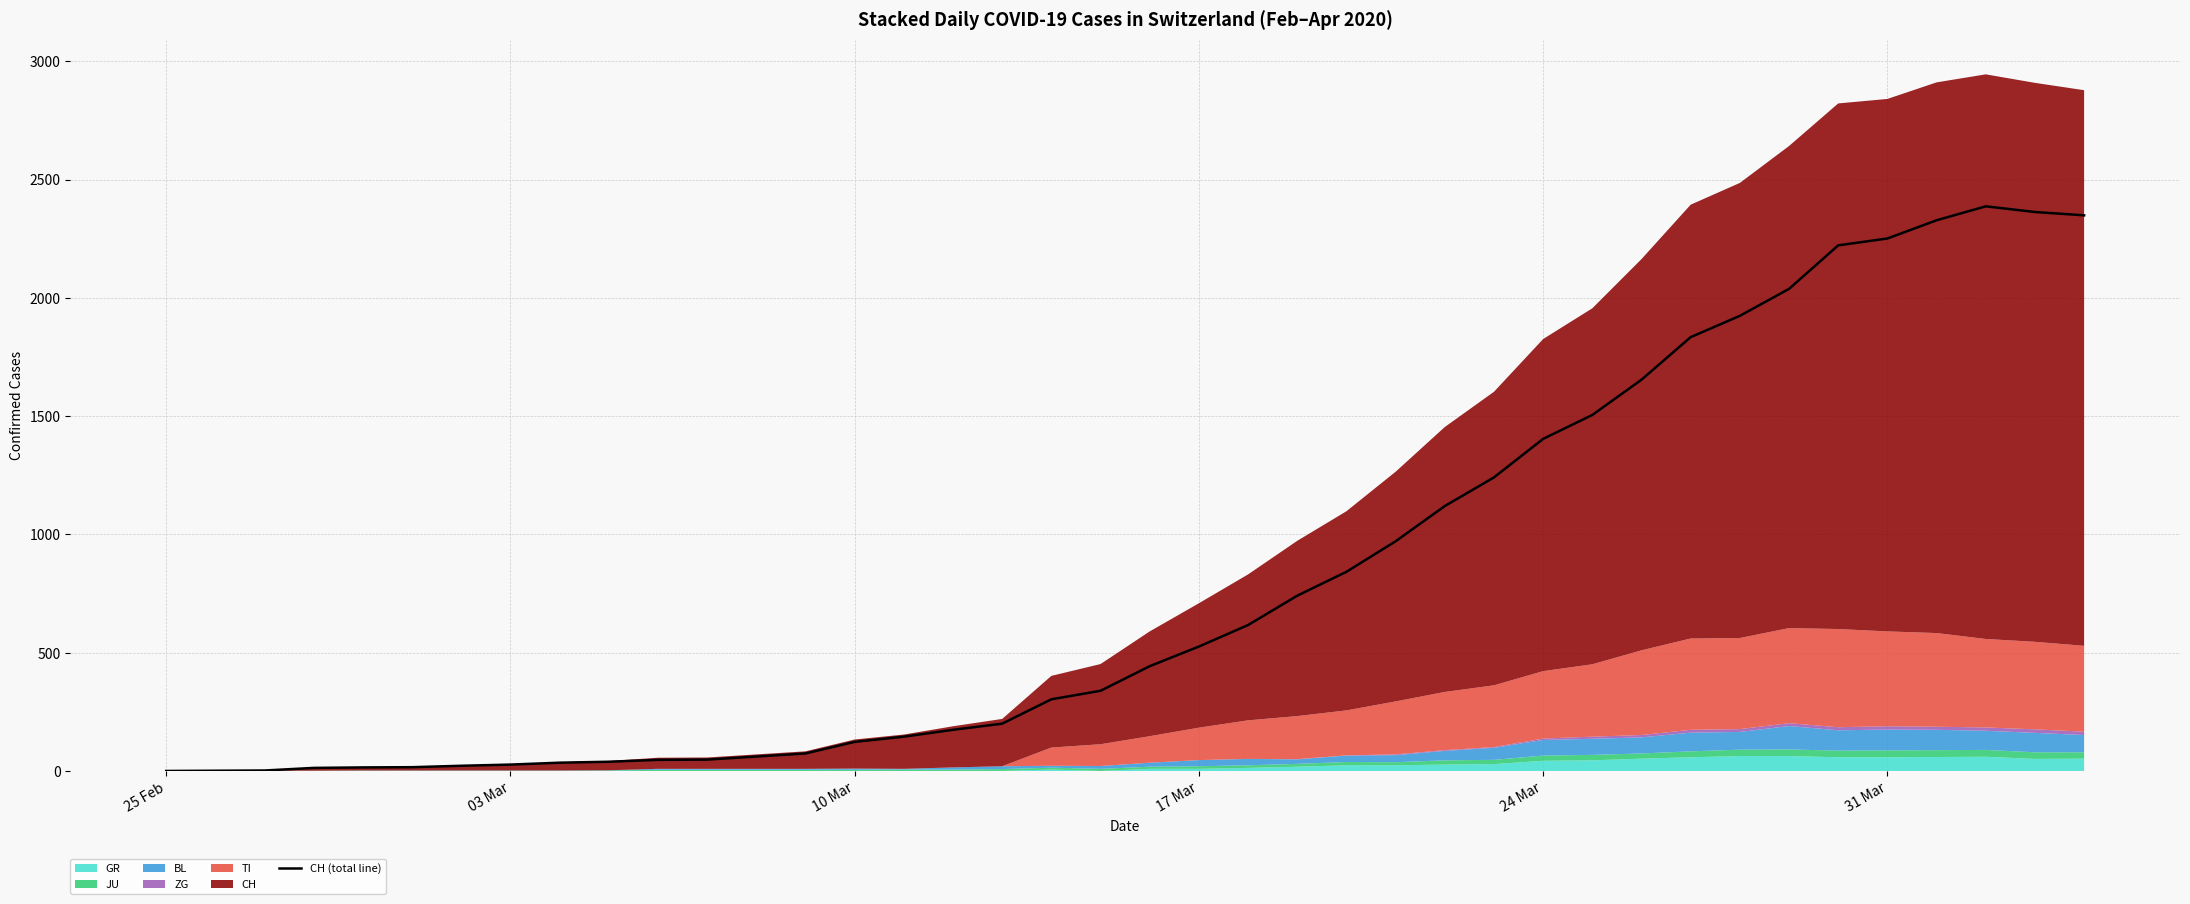

Reading left to right, list all the values displayed in this chart.

0	1	2	13	15	16	22	27	35	39	47	48	61	74	123	145	174	200	303	339	443	526	617	741	842	971	1120	1241	1404	1505	1654	1834	1924	2038	2222	2251	2328	2387	2363	2349